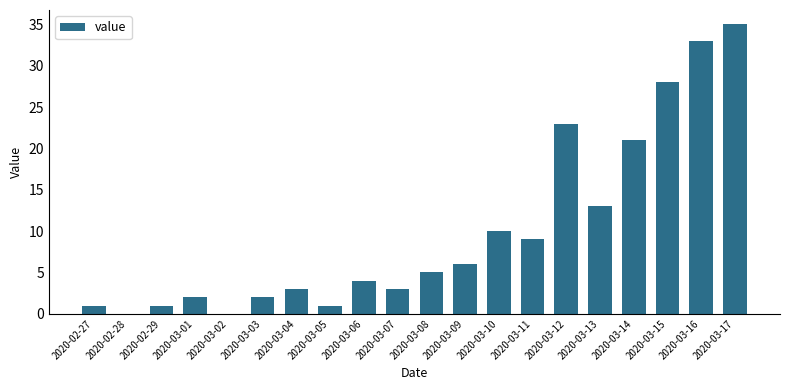

What is the greatest value displayed?

35